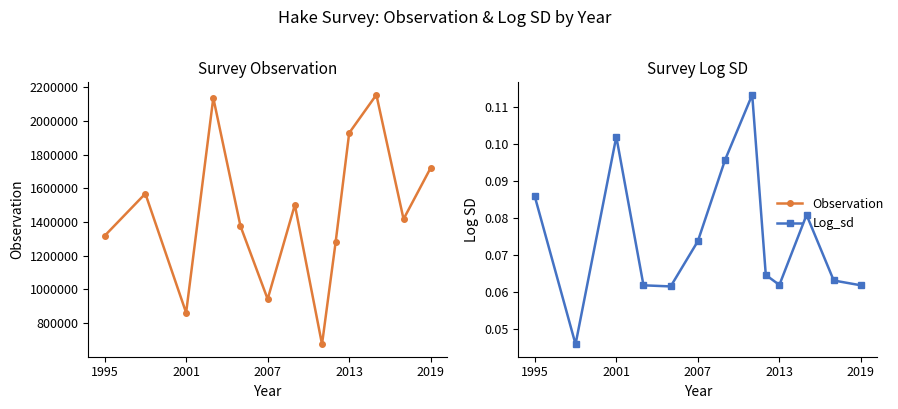

In Observation, how many points are lower than both neighbors (excluding endpoints)?

4